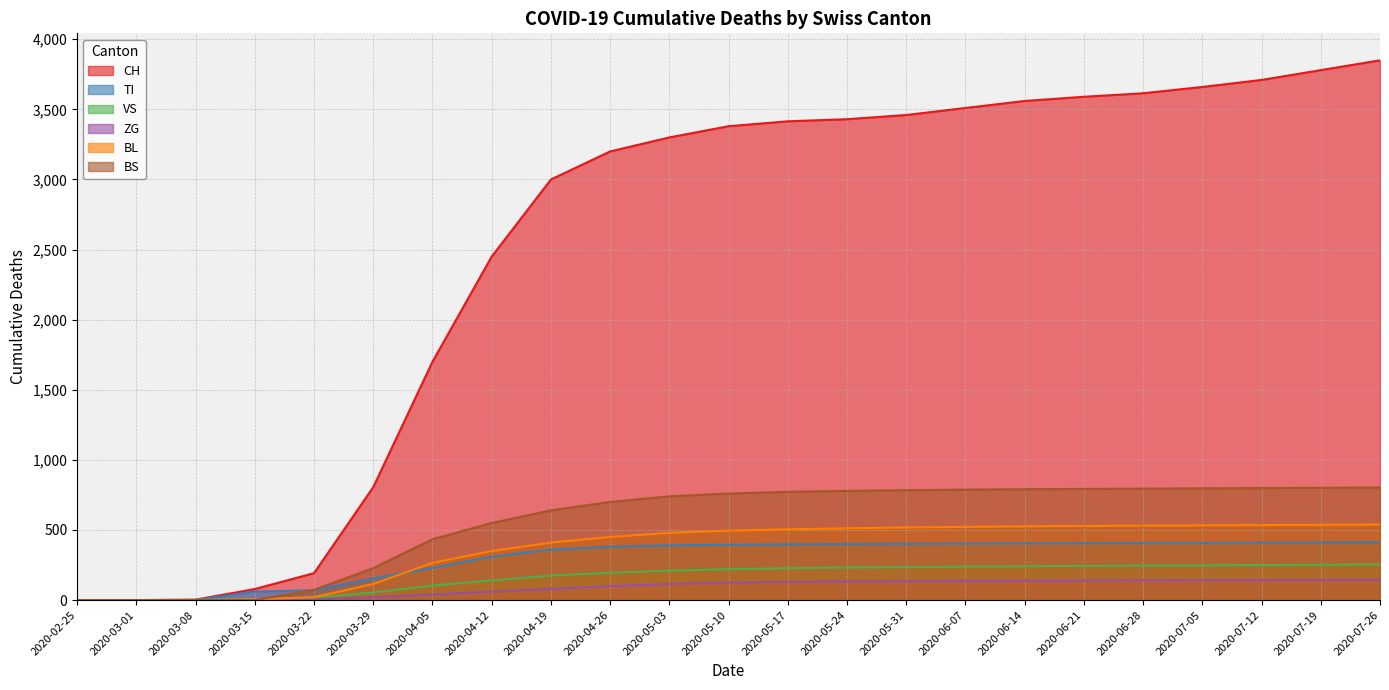

What is the average value of the BL series?

364